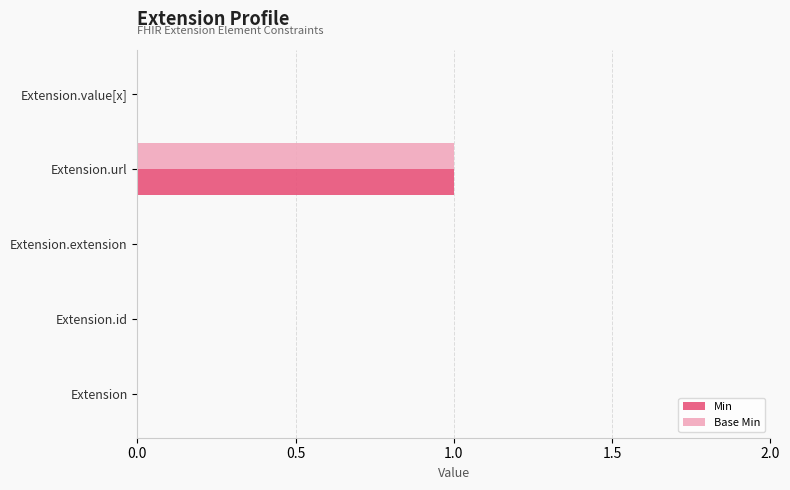

The Base Min series shows 2 at Extension.url. True or false?

False